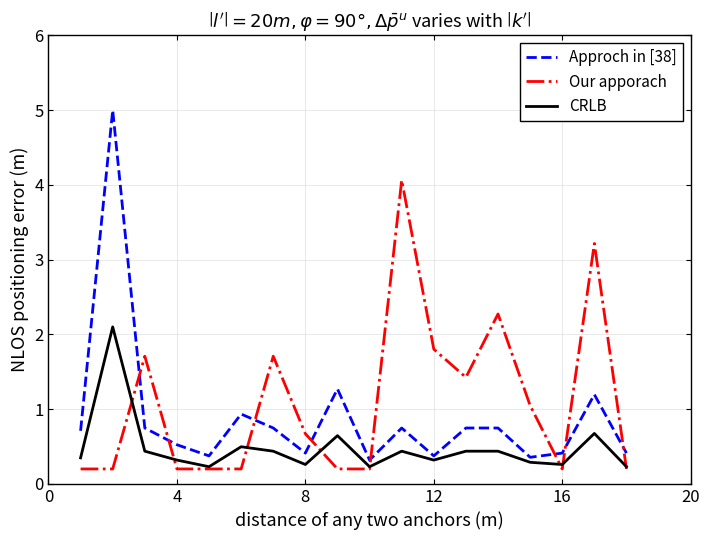

Does the chart display data point markers on the line(s)?

No